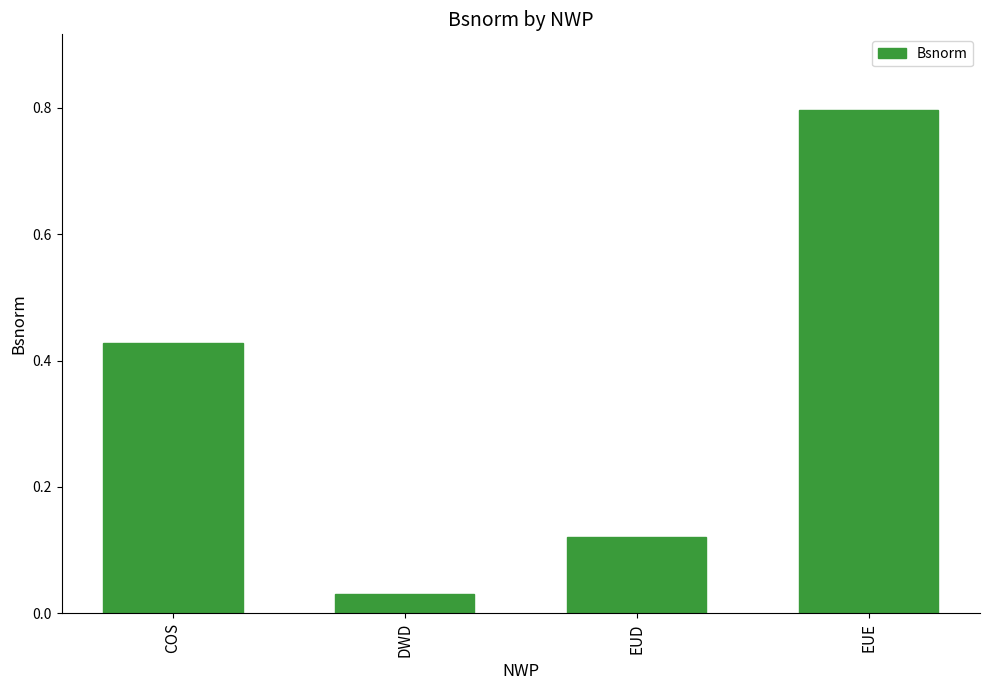

What is the maximum value shown in the chart?

0.8